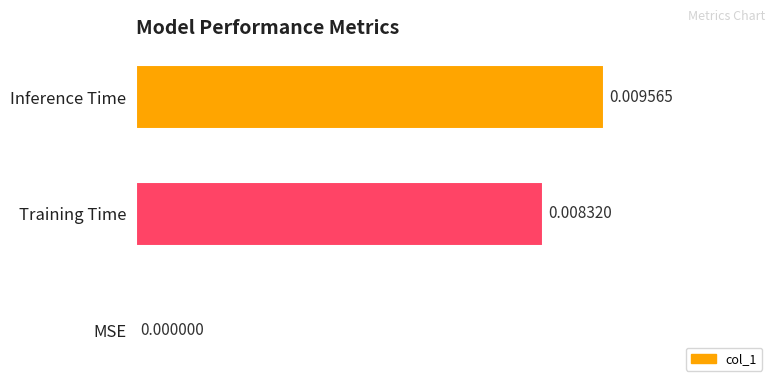

Count the number of data series in this chart.

1